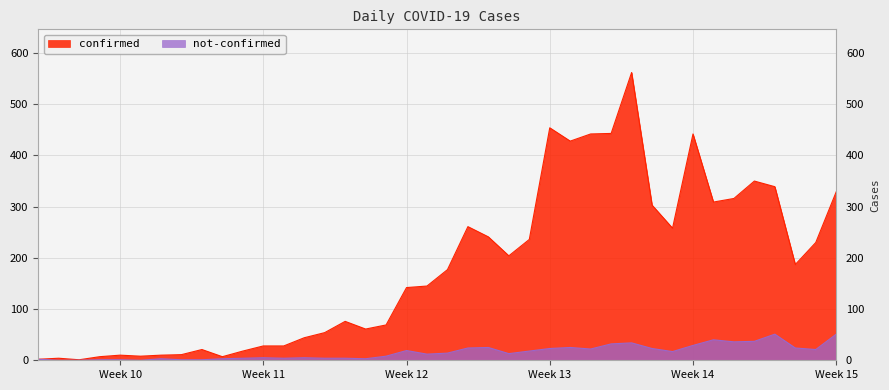

Read the not-confirmed value at 2020-03-06.

1